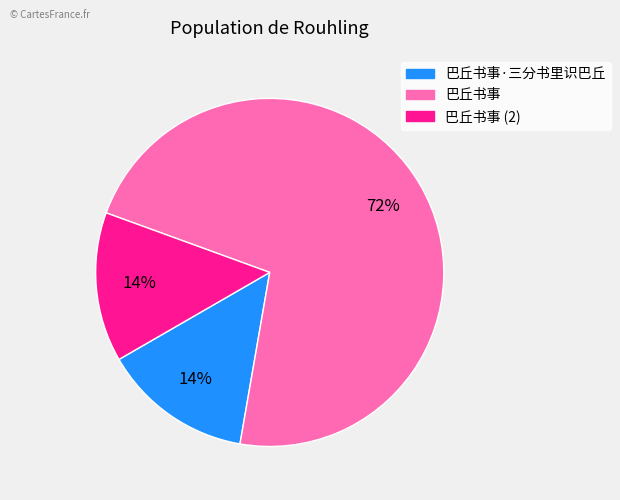

To the nearest percent, what is the average slice percentage?

33%